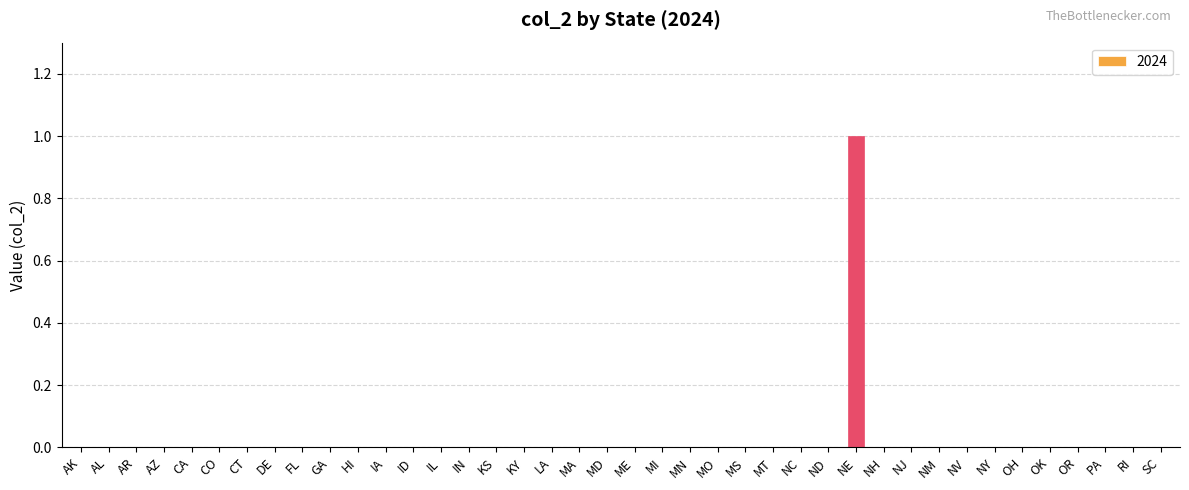

Are the bars grouped side by side (vs. stacked)?

No